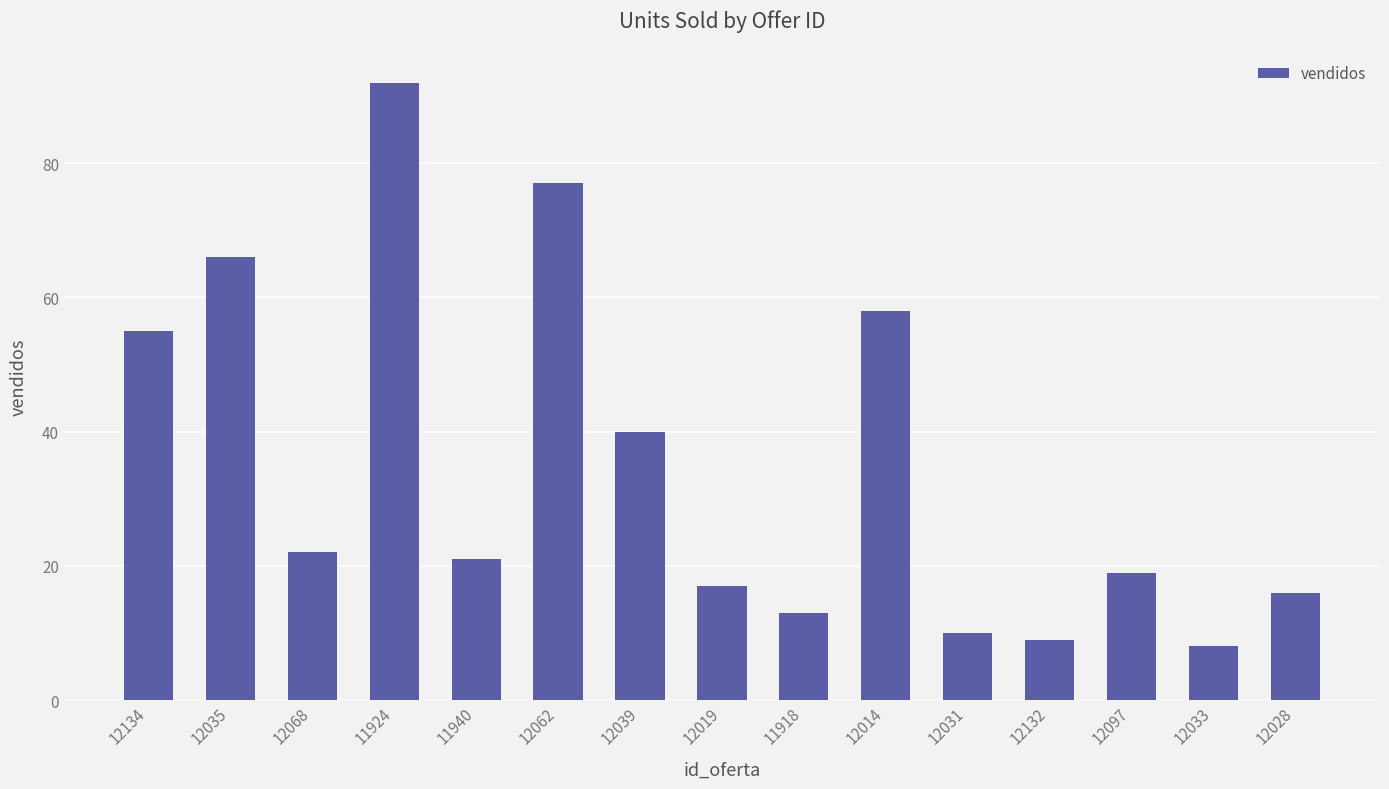

How many bars are there in total?

15